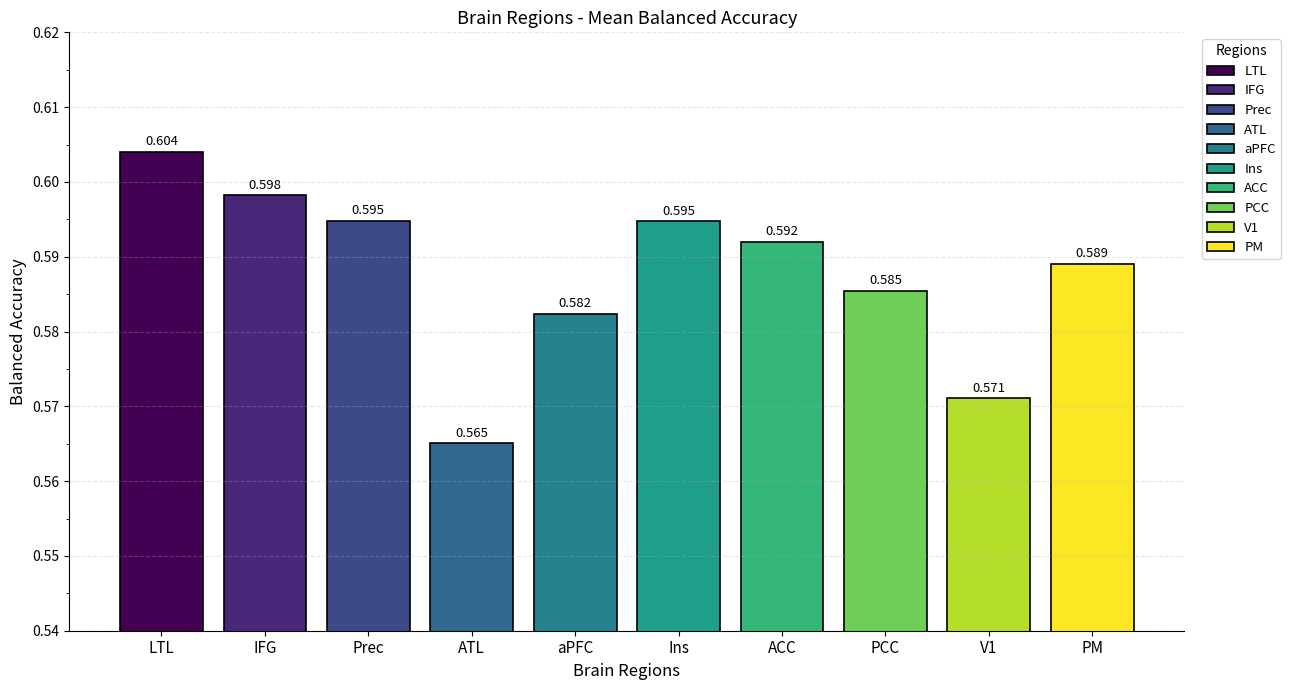

List the labels in order of value, largest first.

LTL, IFG, Prec, Ins, ACC, PM, PCC, aPFC, V1, ATL